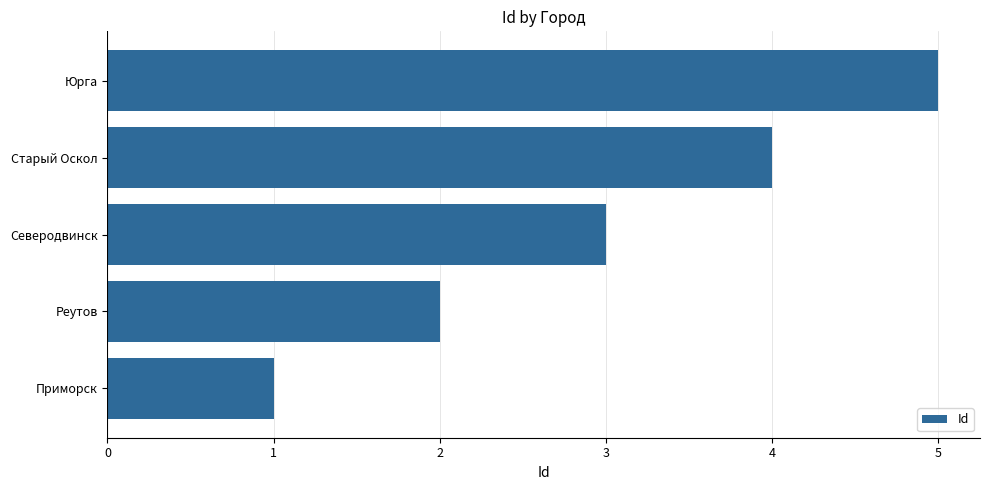

List the labels in order of value, largest first.

Юрга, Старый Оскол, Северодвинск, Реутов, Приморск